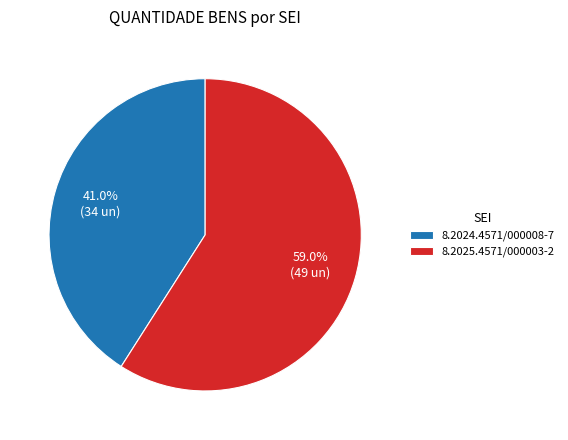

Rank the categories by value from lowest to highest.

8.2024.4571/000008-7, 8.2025.4571/000003-2